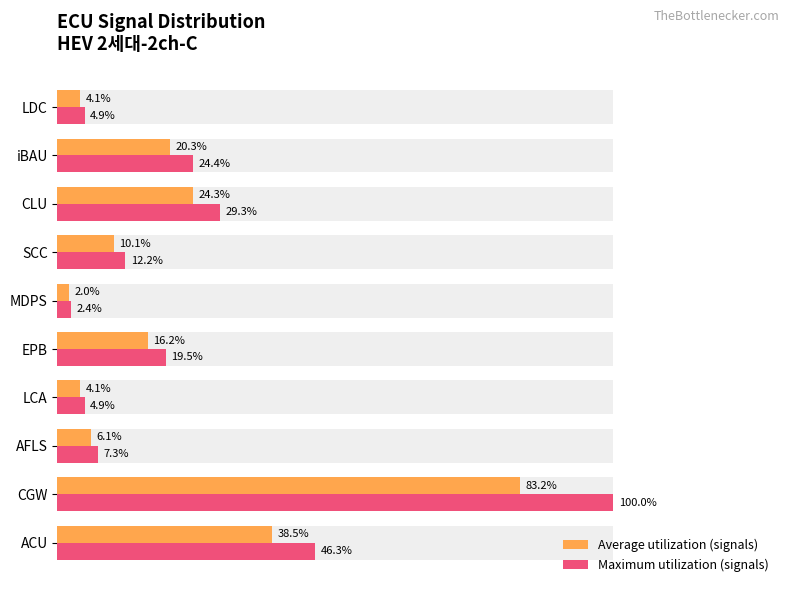

Rank the series at iBAU from lowest to highest value.

Average utilization (signals), Maximum utilization (signals)